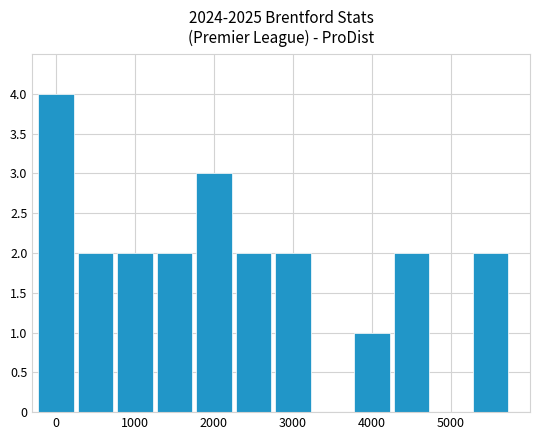

Count the number of data series in this chart.

1